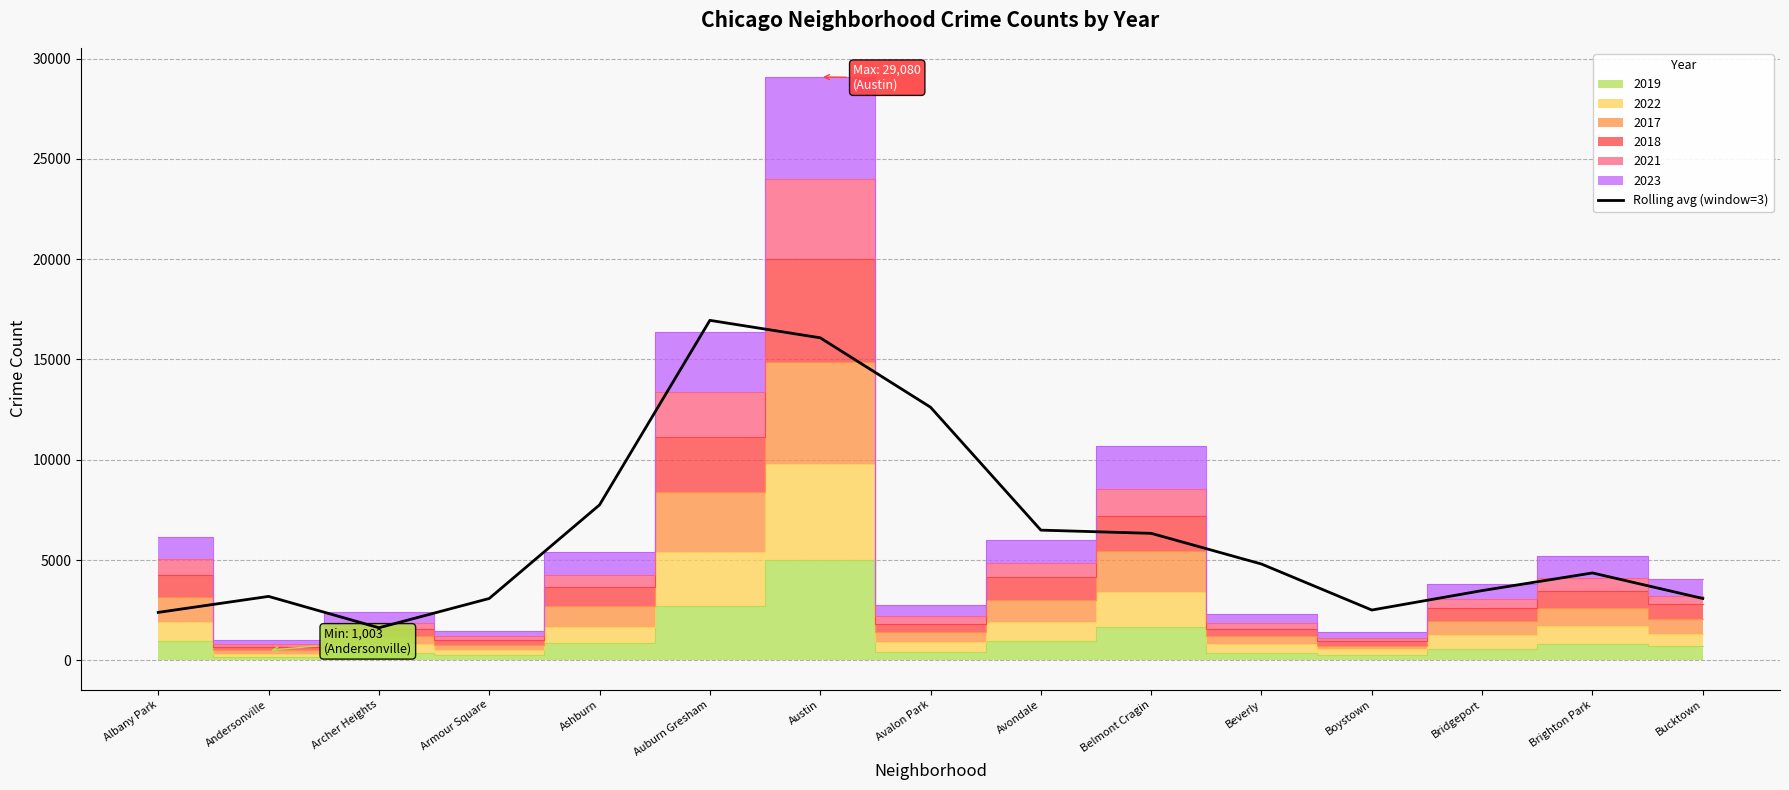

True or false: the data shows 1864.5 at Bucktown.

False